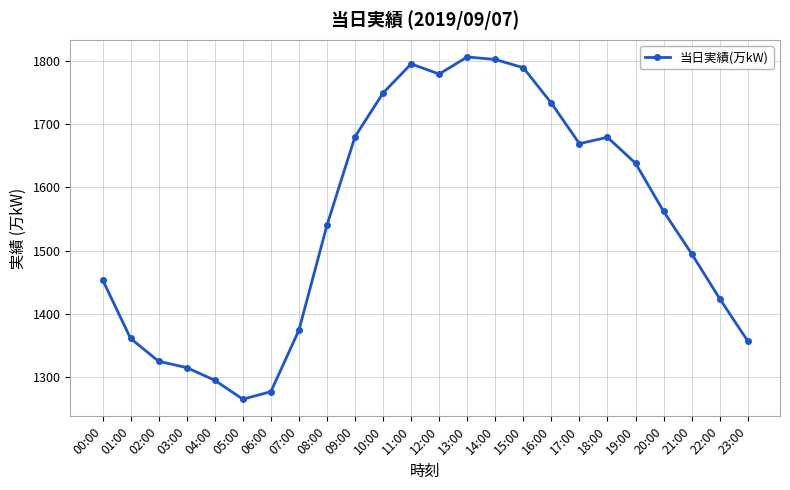

What is the ratio of the value at 06:00 to the value at 09:00?

0.8